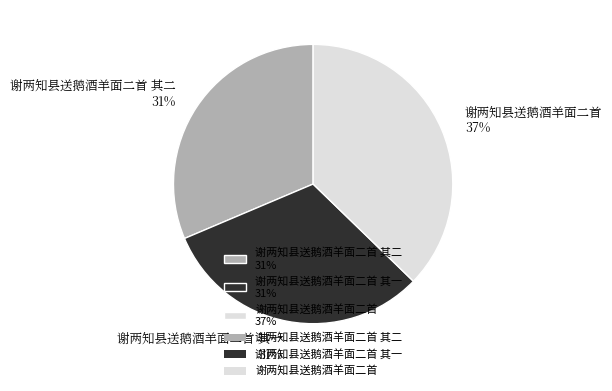

Is 谢两知县送鹅酒羊面二首 其一 31% the majority of the pie?

No